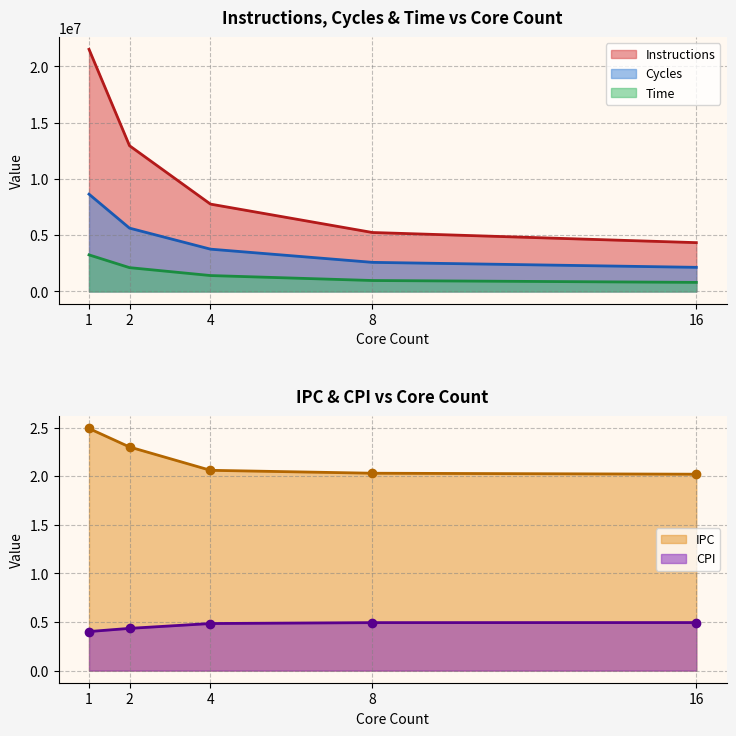

What is the value of the Time point at the 3rd from the left?

1412782.0